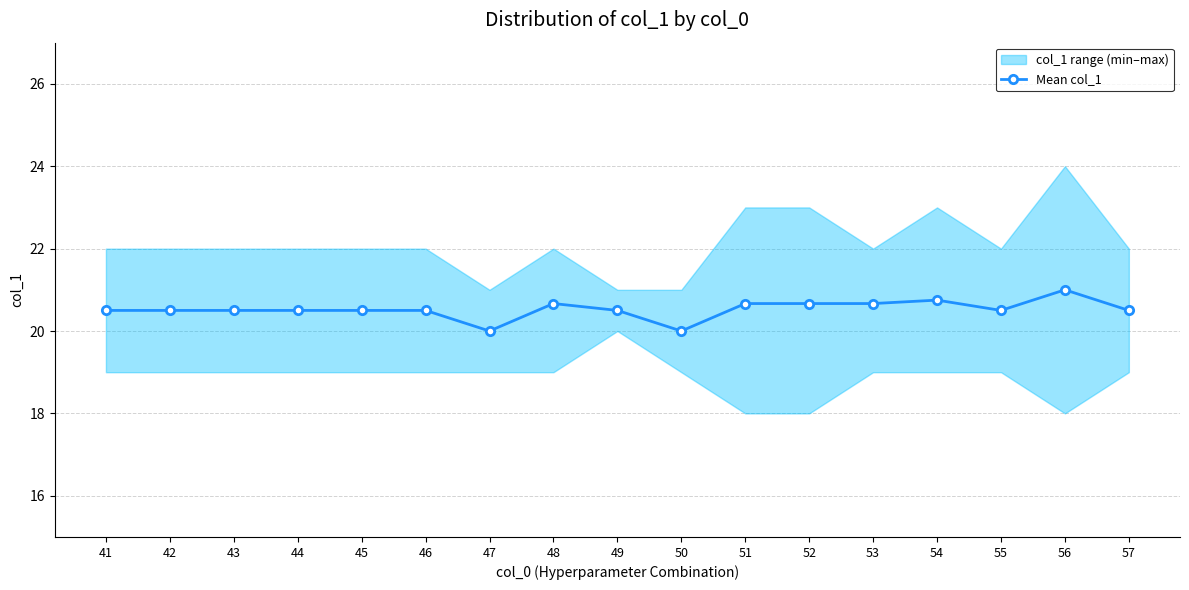

What is the value of the Mean col_1 point at the 3rd from the left?

20.5